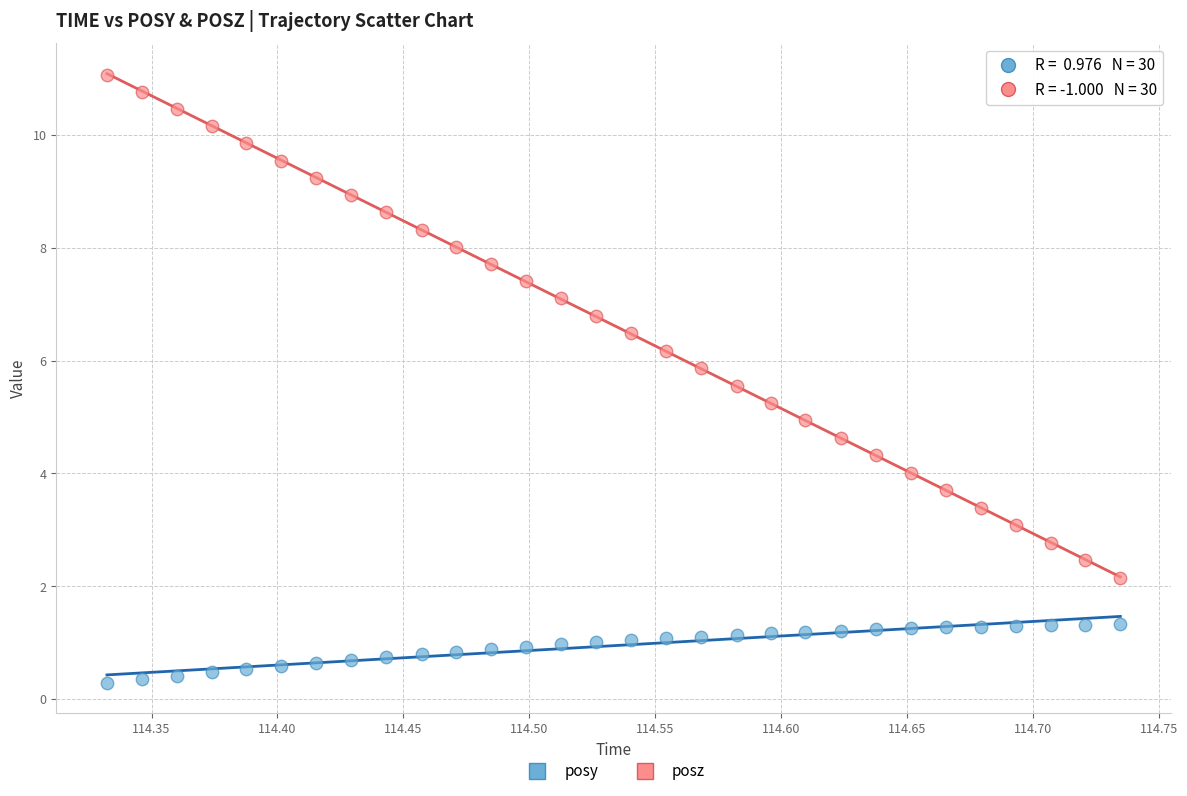

What are all the series names shown in the legend?

posy, posz